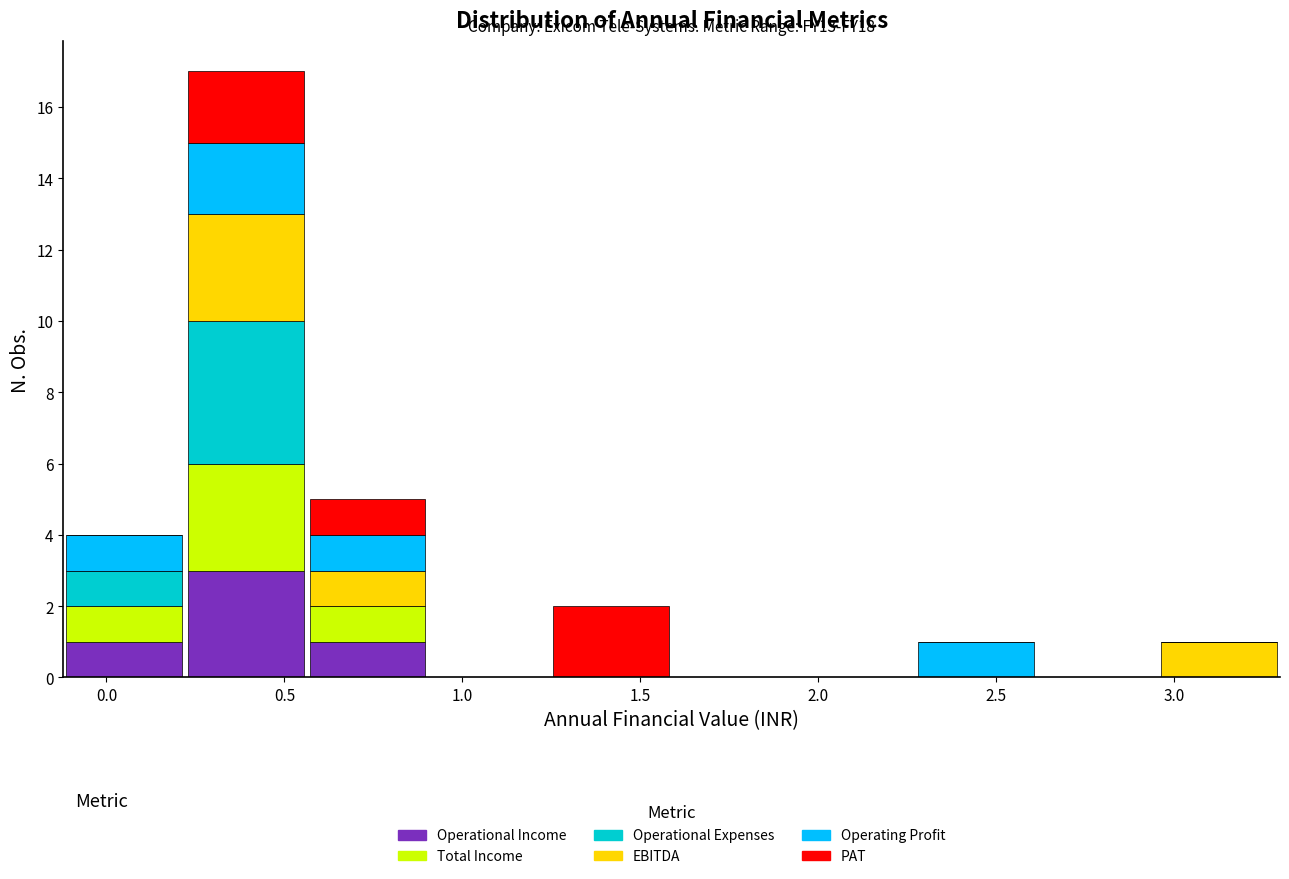

Which range on the x-axis has the tallest stacked bar (by total height)?

0.20 to 0.55